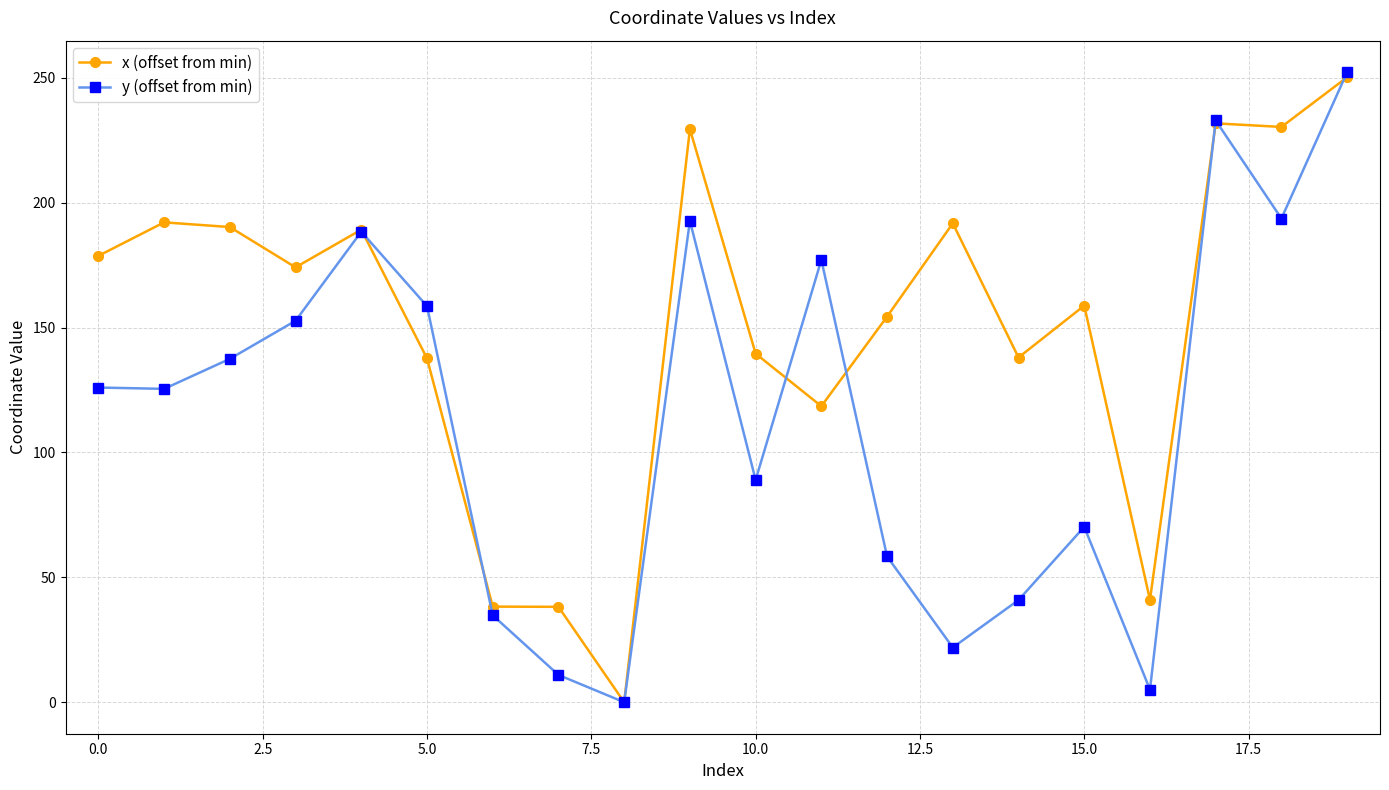

At how many categories does at least one series exceed 198?

4